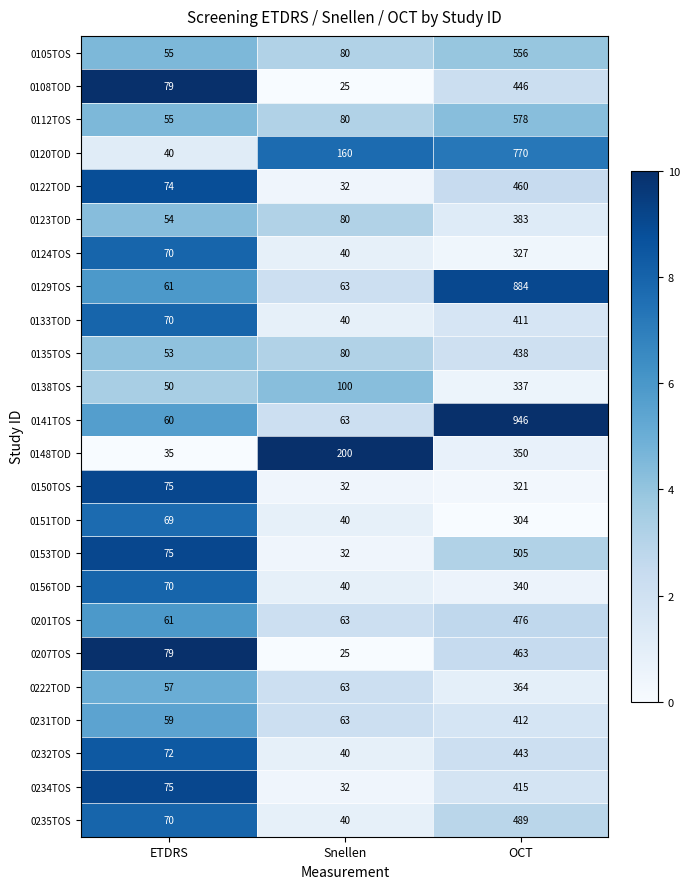

What is the difference between the 0150TOS values at ETDRS and Snellen?

43